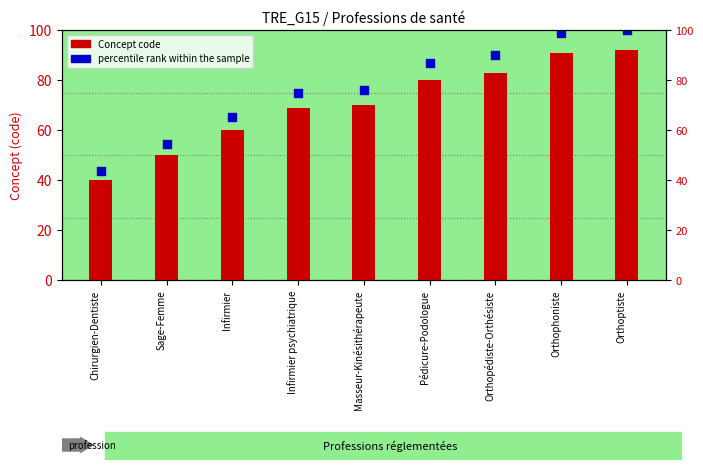

Which series reaches the maximum Y coordinate?

percentile rank within the sample